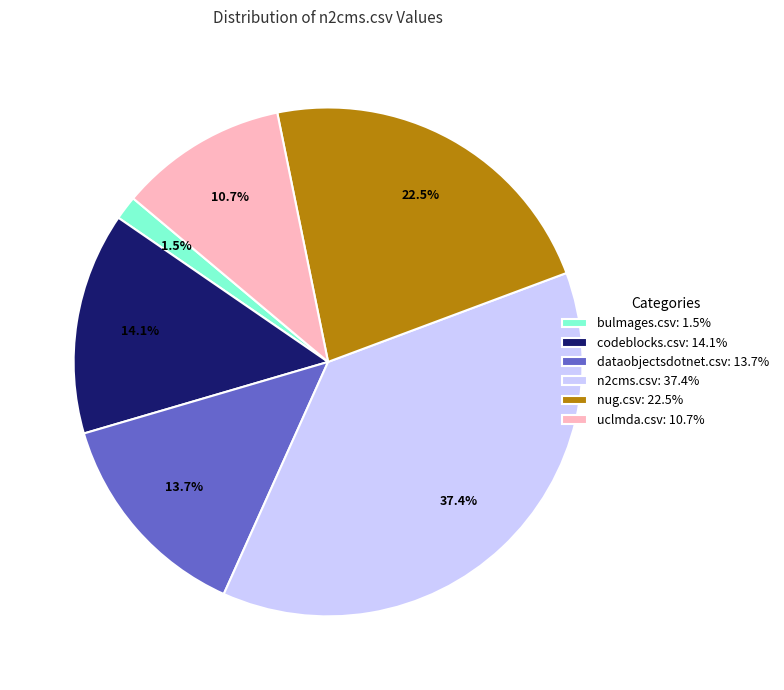

Is there a majority slice in this chart?

No